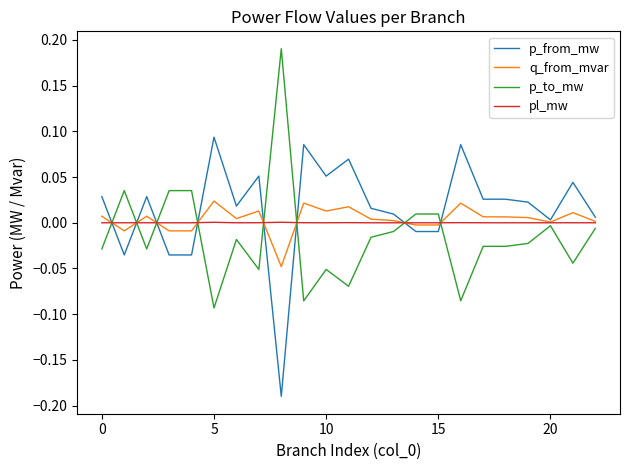

Rank the series by their maximum value, from lowest to highest.

pl_mw, q_from_mvar, p_from_mw, p_to_mw